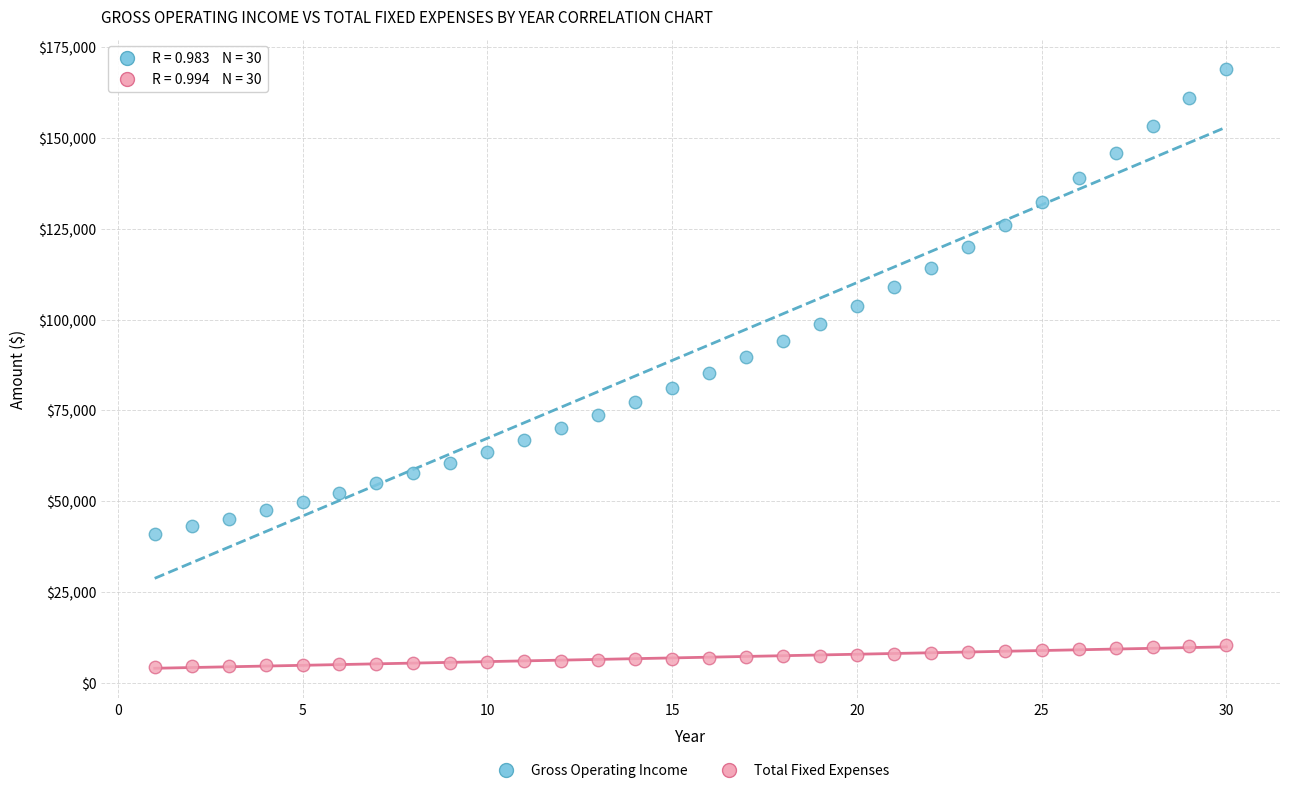

Across all data points, what is the range of Y values (max minus min)?

164530.0